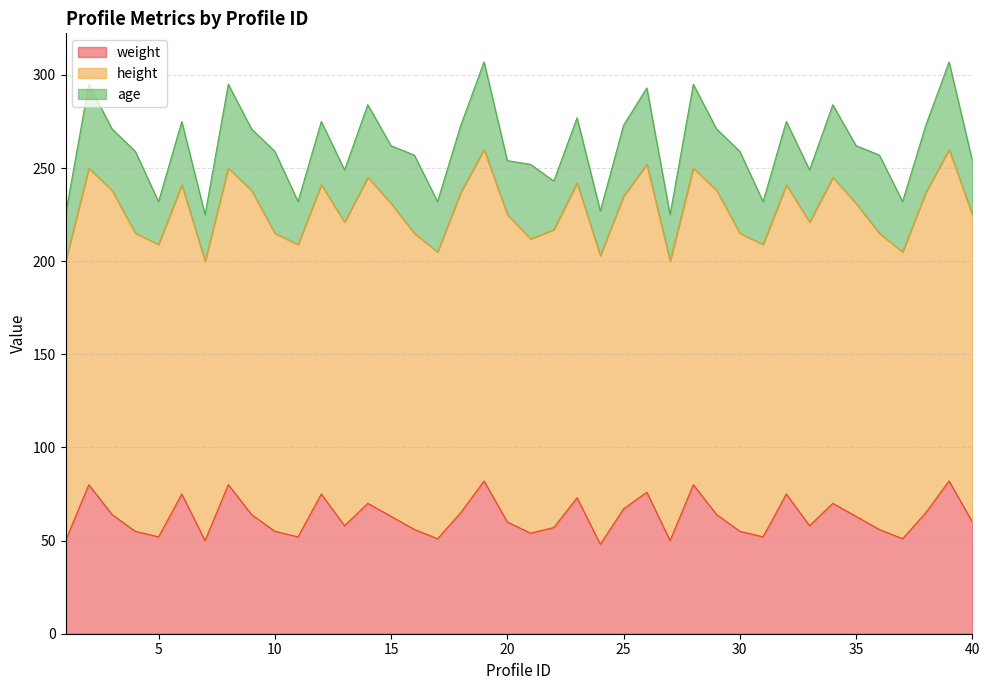

What is the total value across all series at 20?

254